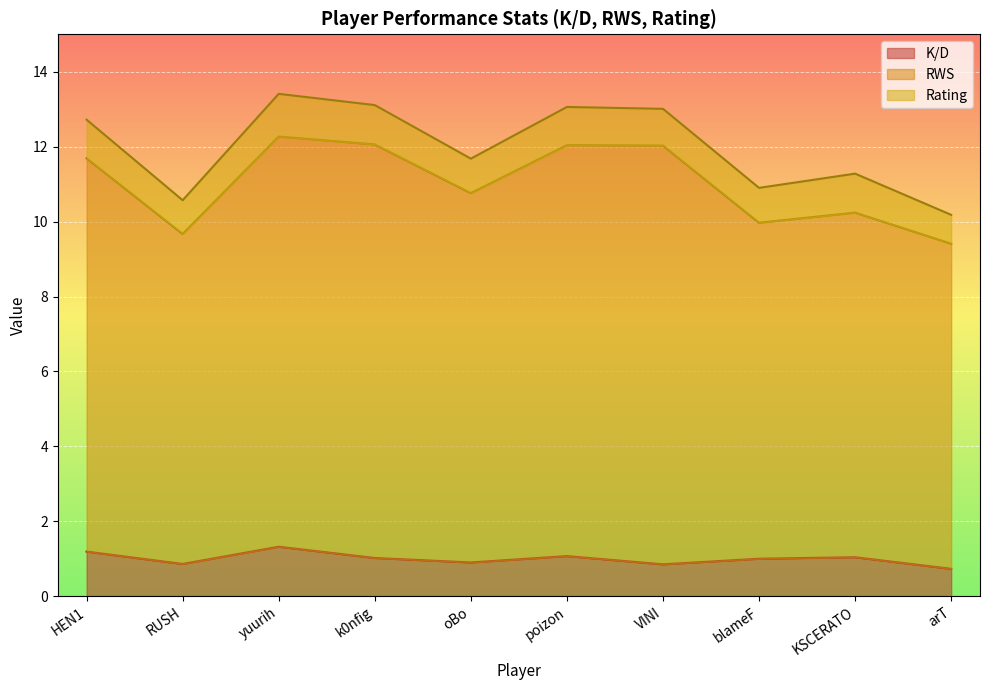

Is it true that K/D equals 0.9 at oBo?

True